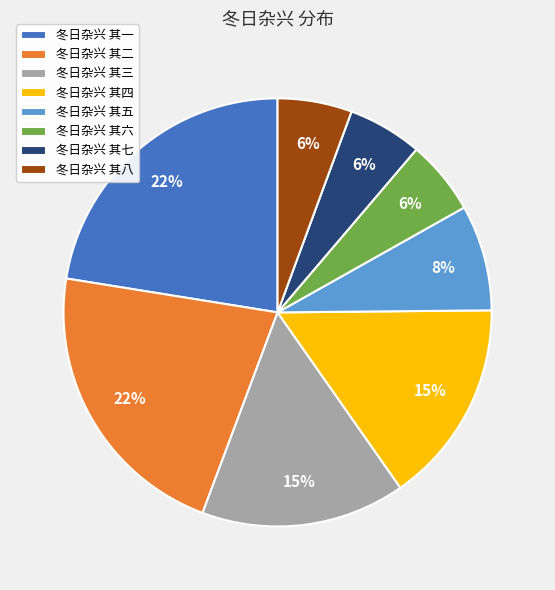

Which has a higher value, 冬日杂兴 其五 or 冬日杂兴 其一?

冬日杂兴 其一